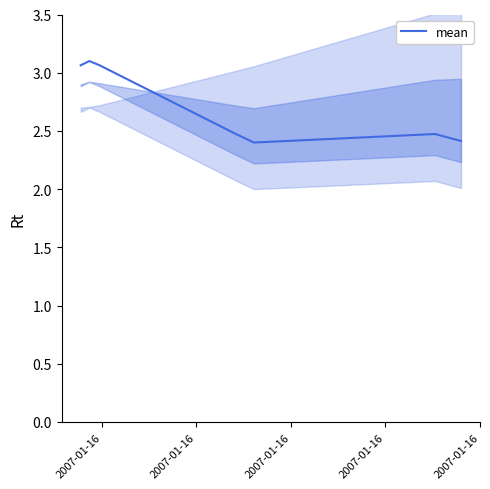

What is the lowest value of the mean series?

2.4